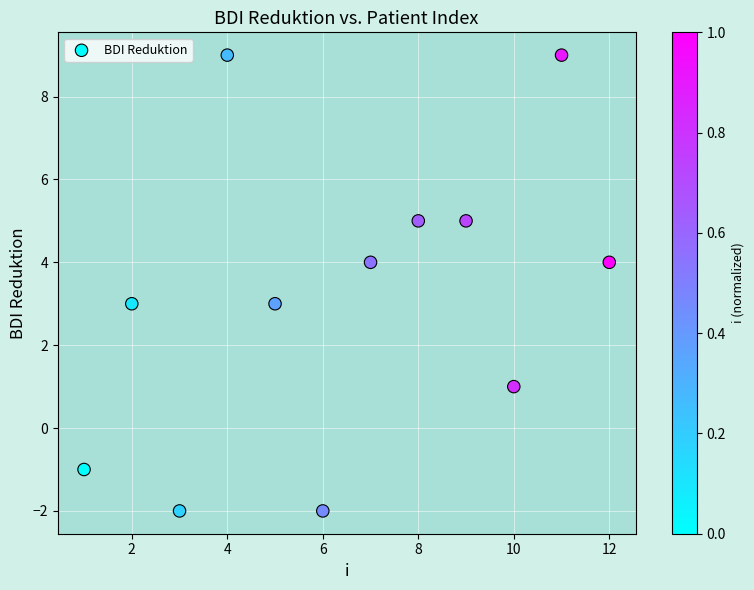

What is the range of Y values (max minus min)?

11